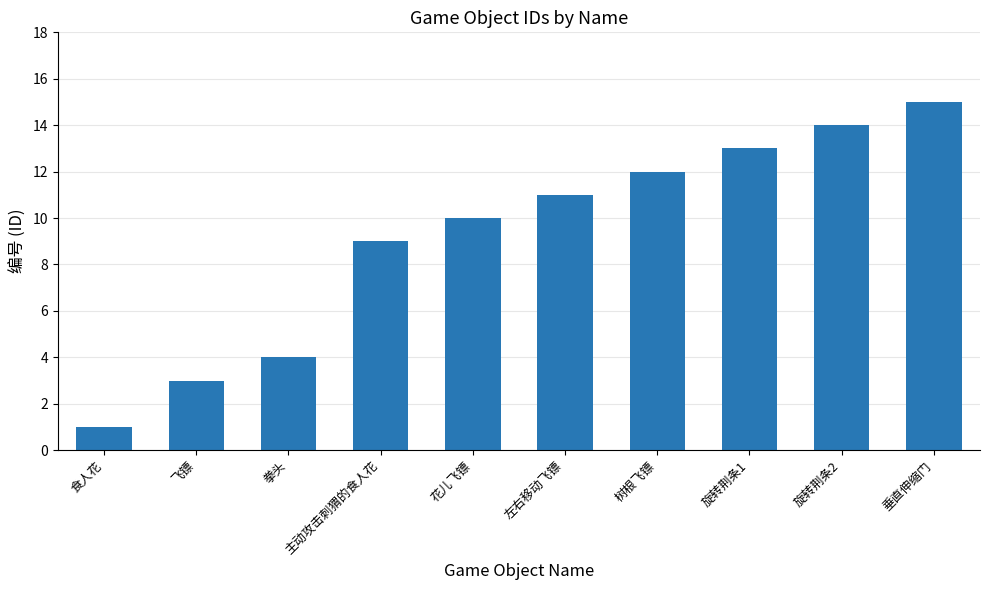

What position from the right is 旋转荆条2?

2